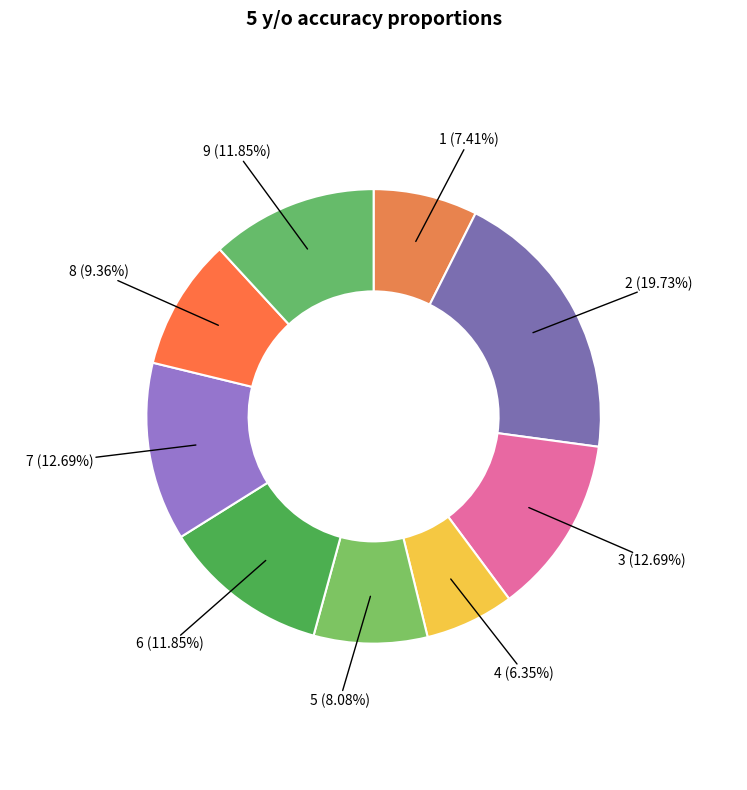

Is there any slice that represents more than half of the pie?

No